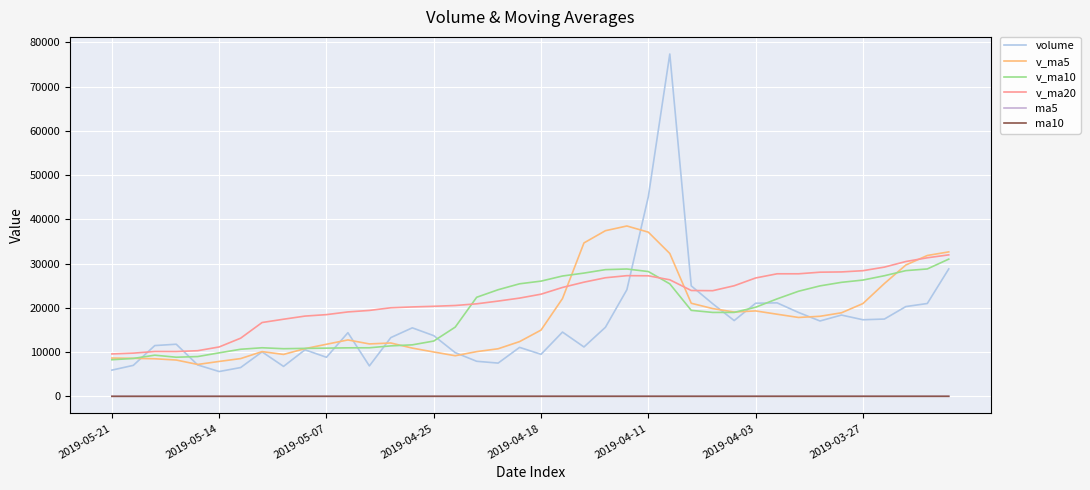

How many values in the v_ma5 series are below 14999?

20